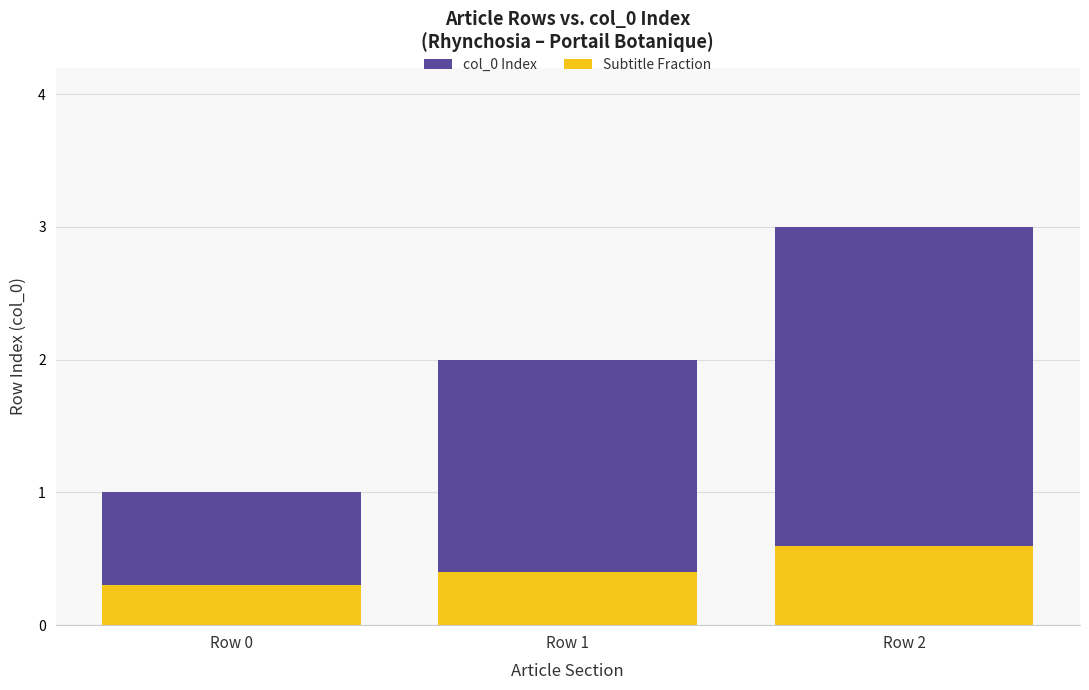

Read the Subtitle Fraction value at Row 2.

0.6